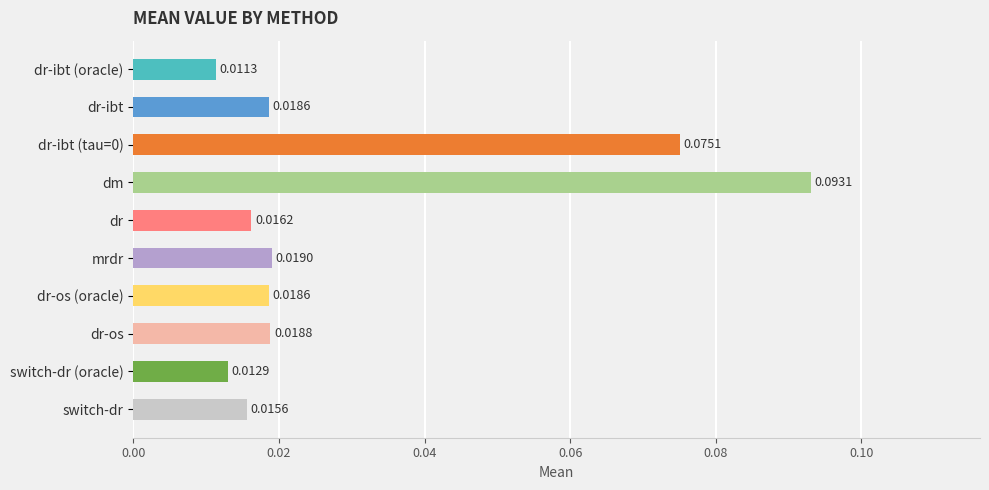

What is the label of the 5th bar from the bottom?

mrdr